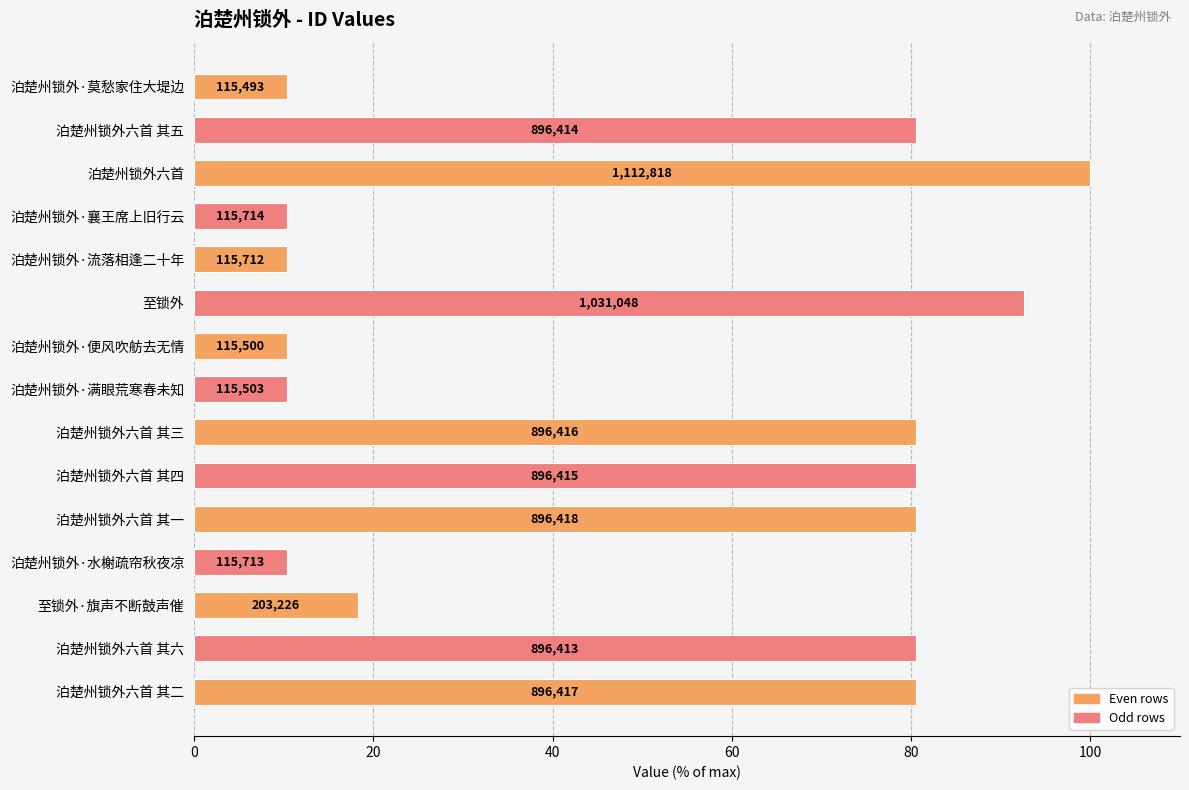

How many bars are there in total?

15